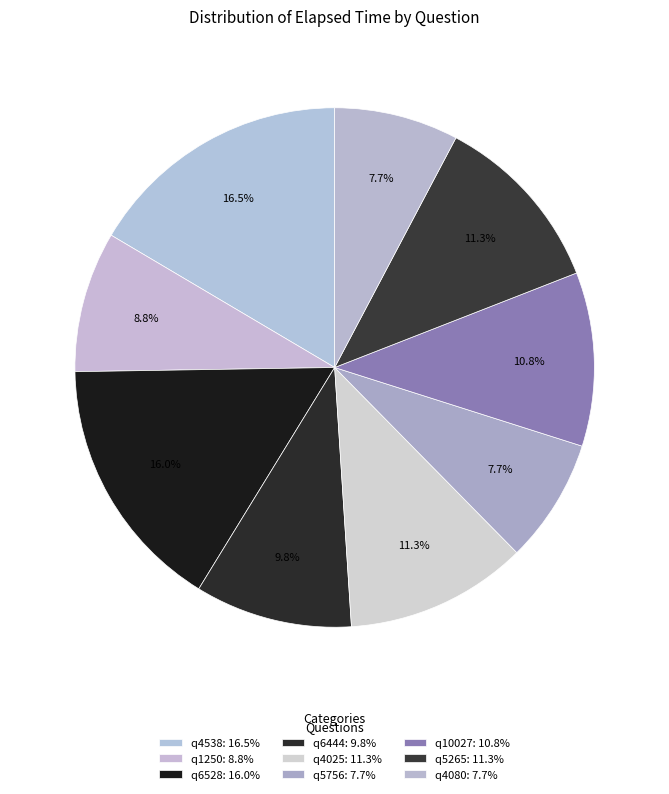

What is the change in value from q6444 to q5265?

+3000